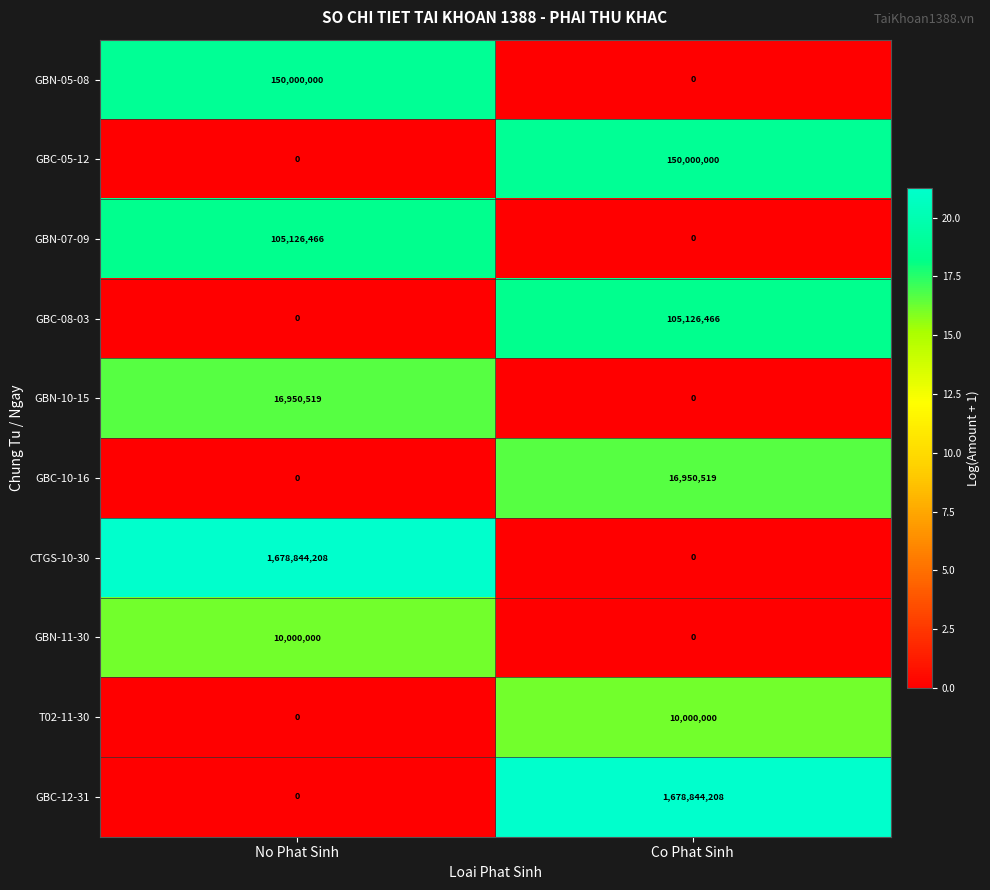

Is the value of CTGS-10-30 at No Phat Sinh greater than the value of GBC-10-16 at No Phat Sinh?

Yes